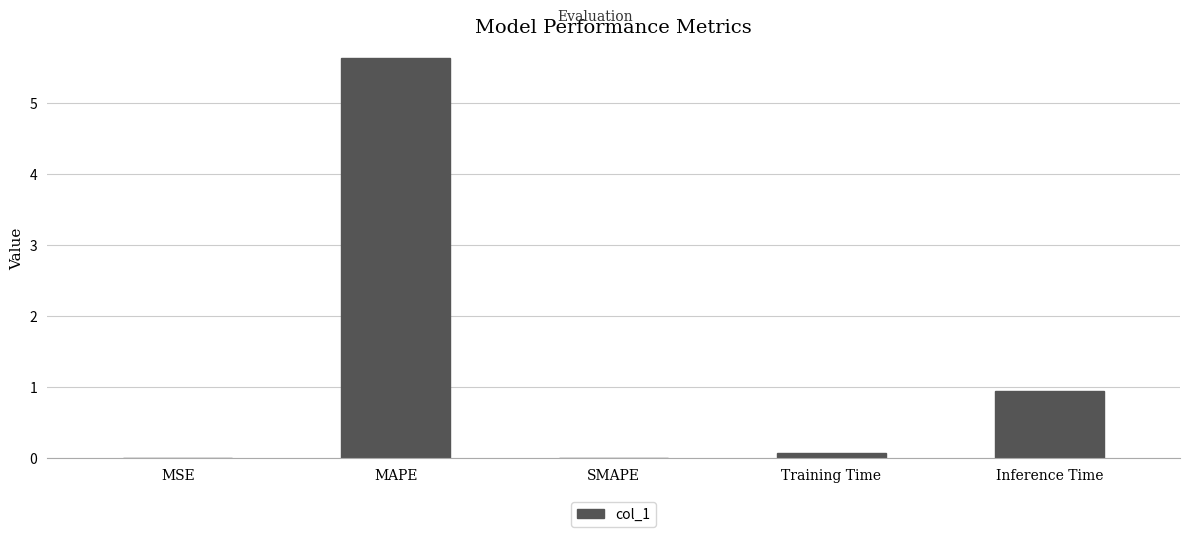

True or false: the data shows 3.6 at MAPE.

False